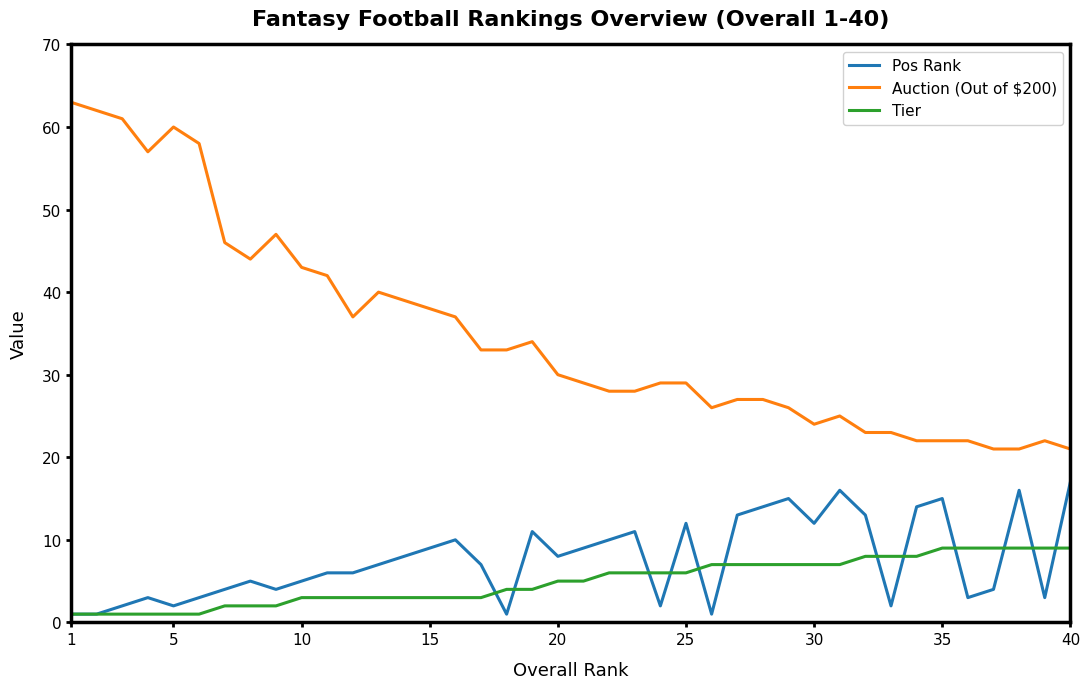

What are all the series names shown in the legend?

Pos Rank, Auction (Out of $200), Tier